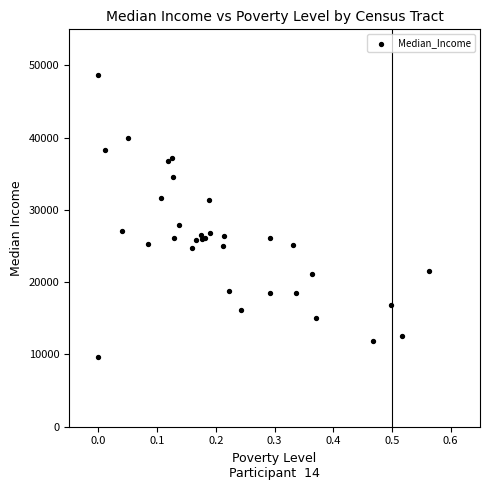

What Y value in the scatter plot is closest to 29133?

27941